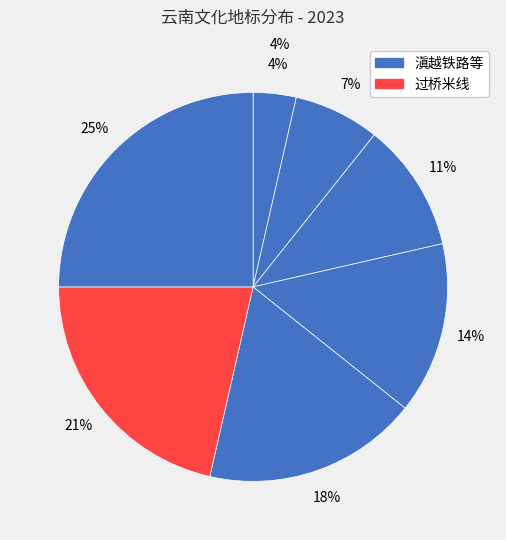

Does 临安古城 account for over 50% of the chart?

No